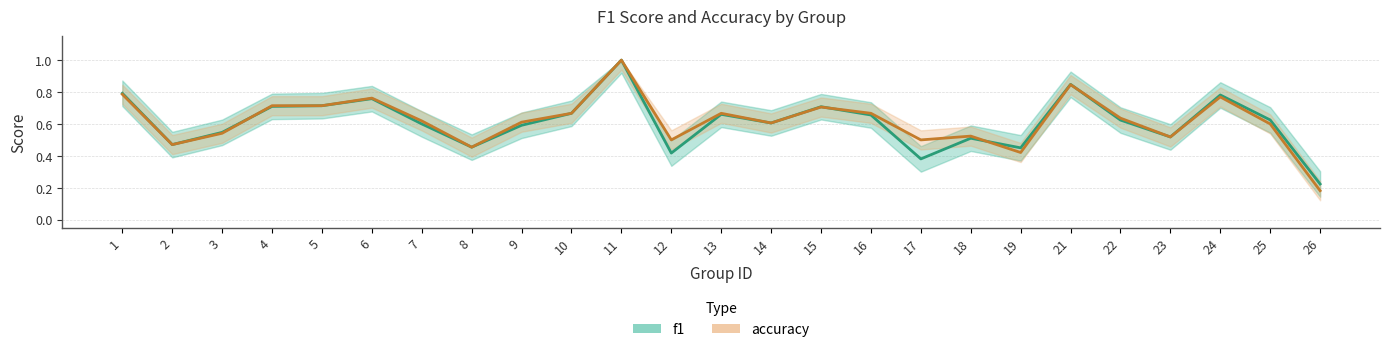

Reading left to right, transcribe all the data shown in this chart.

f1: 1=0.8	2=0.5	3=0.5	4=0.7	5=0.7	6=0.8	7=0.6	8=0.5	9=0.6	10=0.7	11=1.0	12=0.4	13=0.7	14=0.6	15=0.7	16=0.7	17=0.4	18=0.5	19=0.5	21=0.8	22=0.6	23=0.5	24=0.8	25=0.6	26=0.2
accuracy: 1=0.8	2=0.5	3=0.5	4=0.7	5=0.7	6=0.8	7=0.6	8=0.5	9=0.6	10=0.7	11=1.0	12=0.5	13=0.7	14=0.6	15=0.7	16=0.7	17=0.5	18=0.5	19=0.4	21=0.8	22=0.6	23=0.5	24=0.8	25=0.6	26=0.2